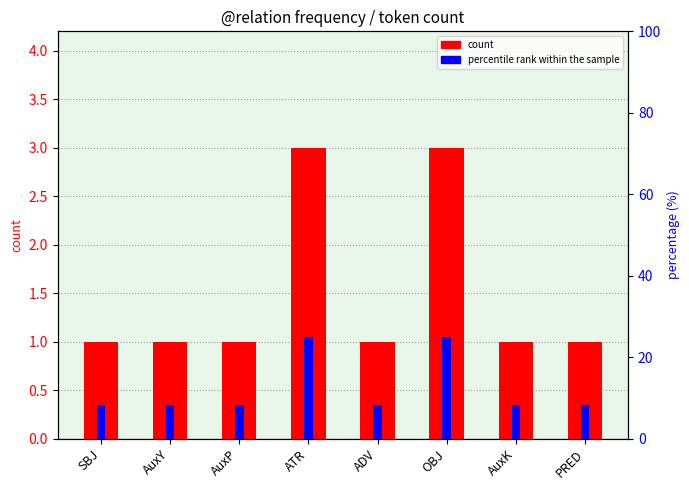

Reading left to right, list all the values displayed in this chart.

count: 1.0	1.0	1.0	3.0	1.0	3.0	1.0	1.0
percentile rank within the sample: 8.3	8.3	8.3	25.0	8.3	25.0	8.3	8.3